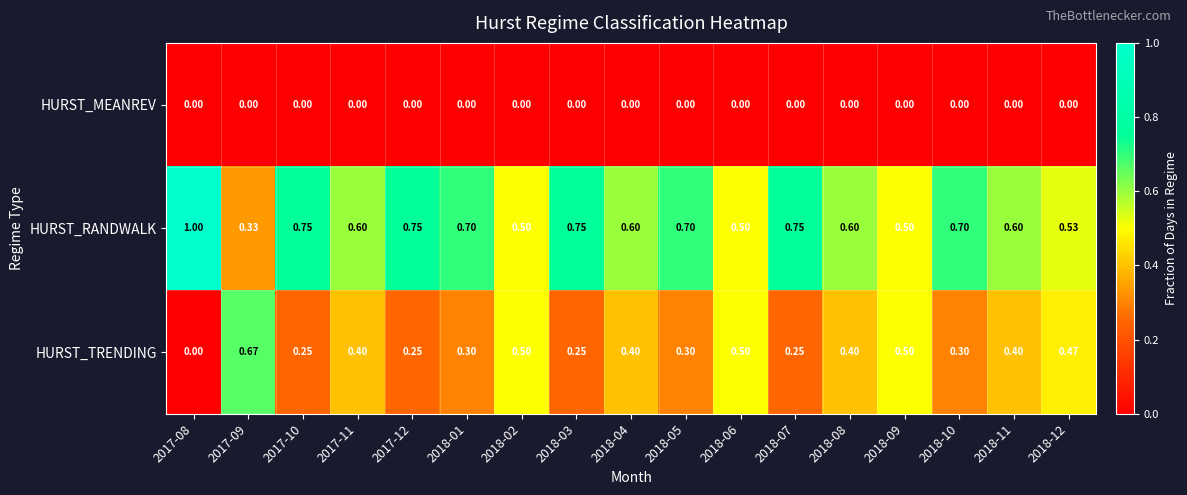

List the series in order of their overall mean, lowest first.

HURST_MEANREV, HURST_TRENDING, HURST_RANDWALK